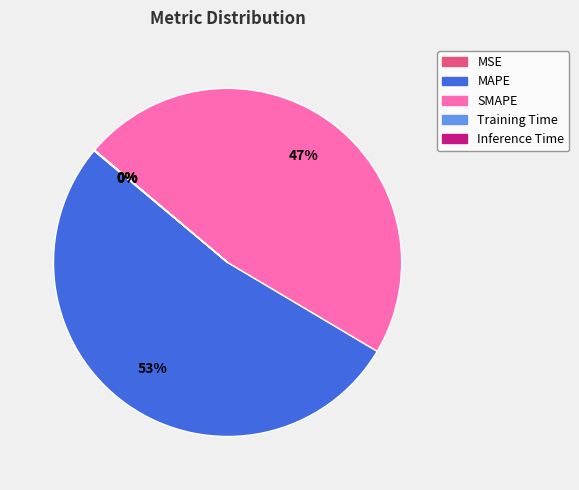

Is it true that MAPE is 53% of the pie?

True